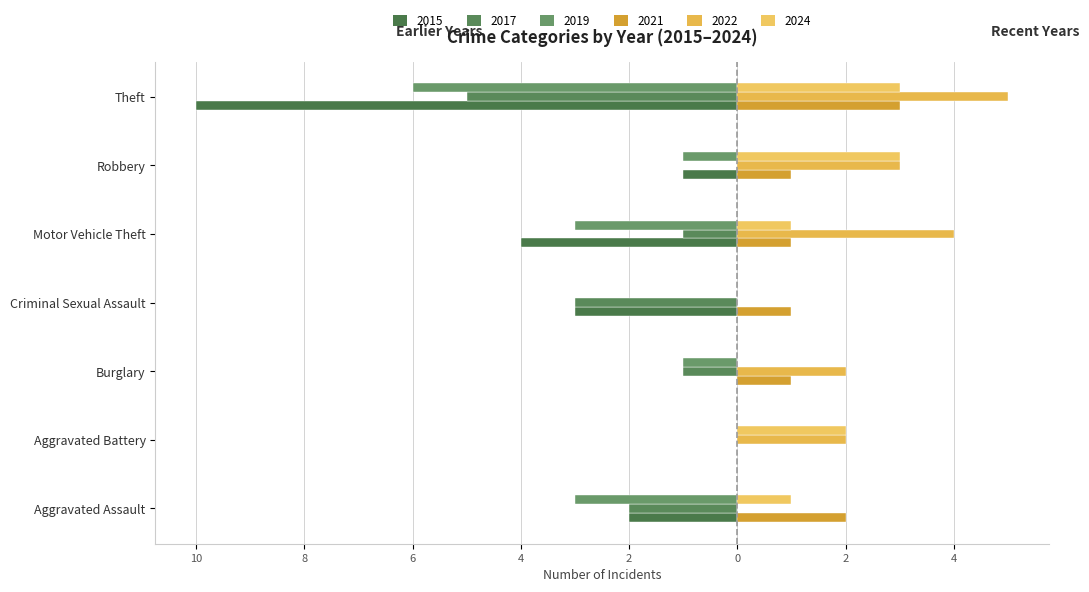

What is the sum of all 2021 values?

9